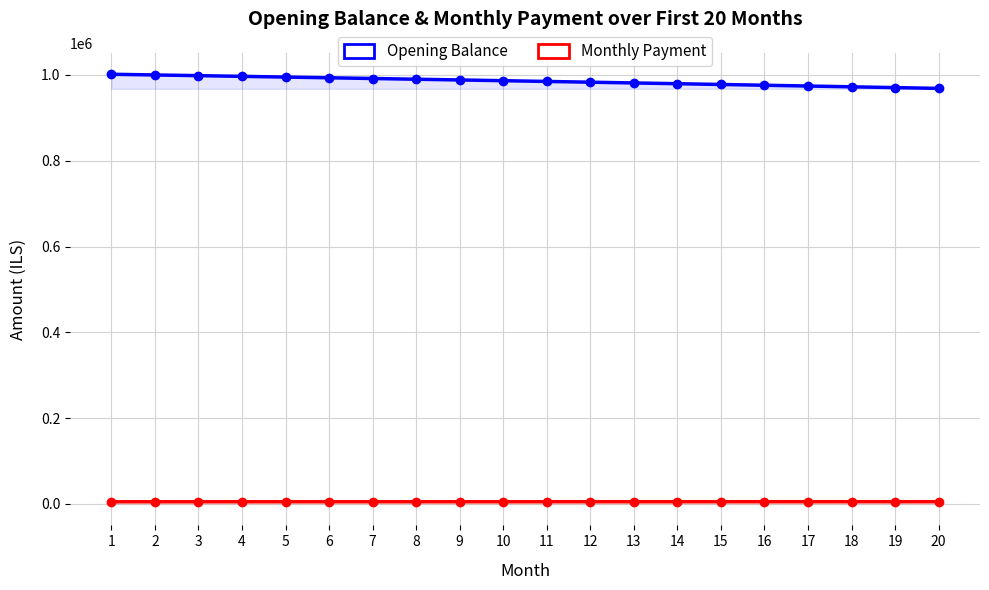

What is the difference between the second highest and minimum values in the Opening Balance series?

31339.6